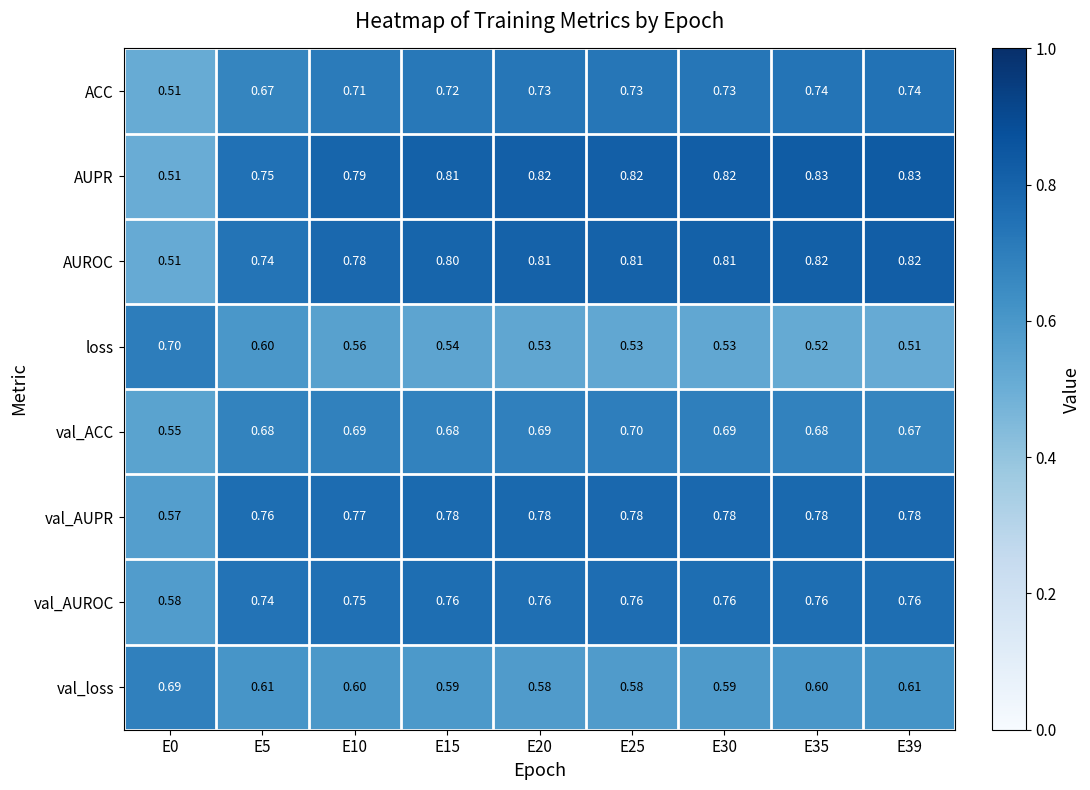

Which series has the largest total across all categories?

AUPR